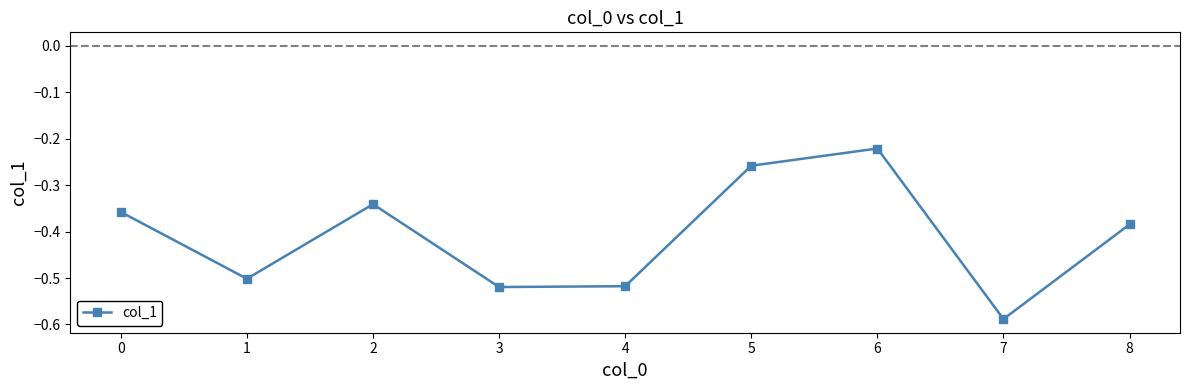

The value at 3 is -0.3. True or false?

False